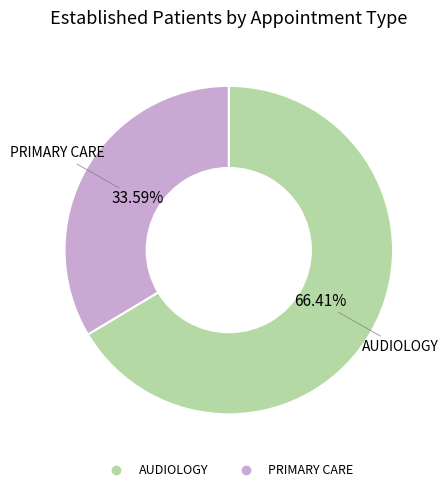

To the nearest percent, what portion does PRIMARY CARE represent?

34%